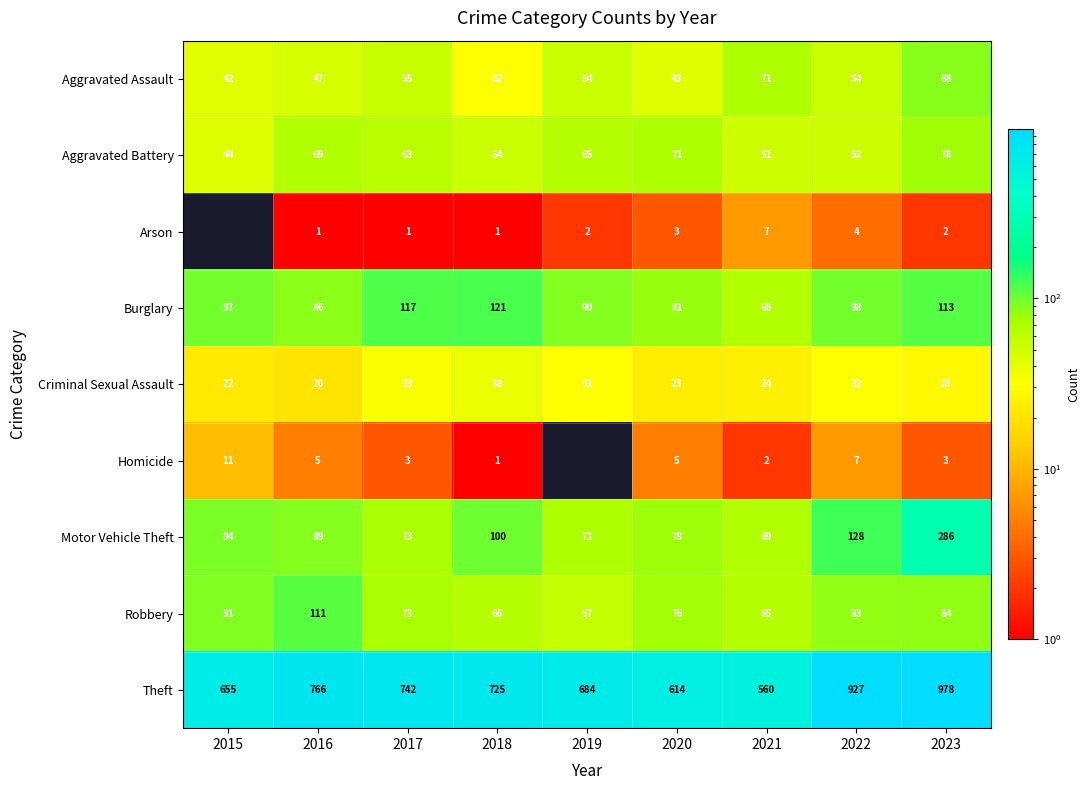

Rank the series at 2020 from lowest to highest value.

Arson, Homicide, Criminal Sexual Assault, Aggravated Assault, Aggravated Battery, Robbery, Motor Vehicle Theft, Burglary, Theft